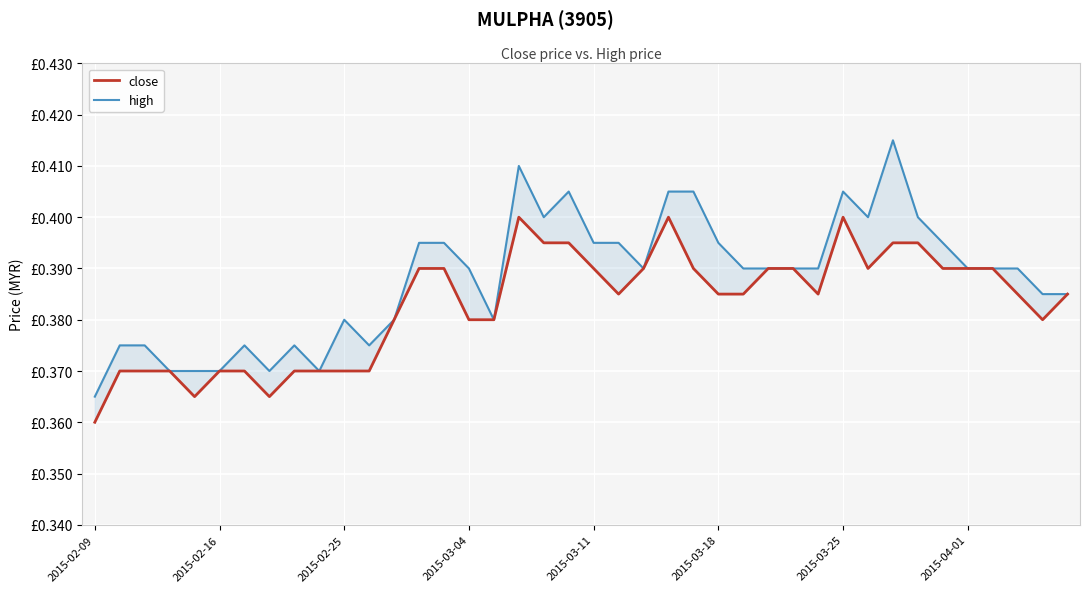

What is the approximate value of close at 37?

0.4